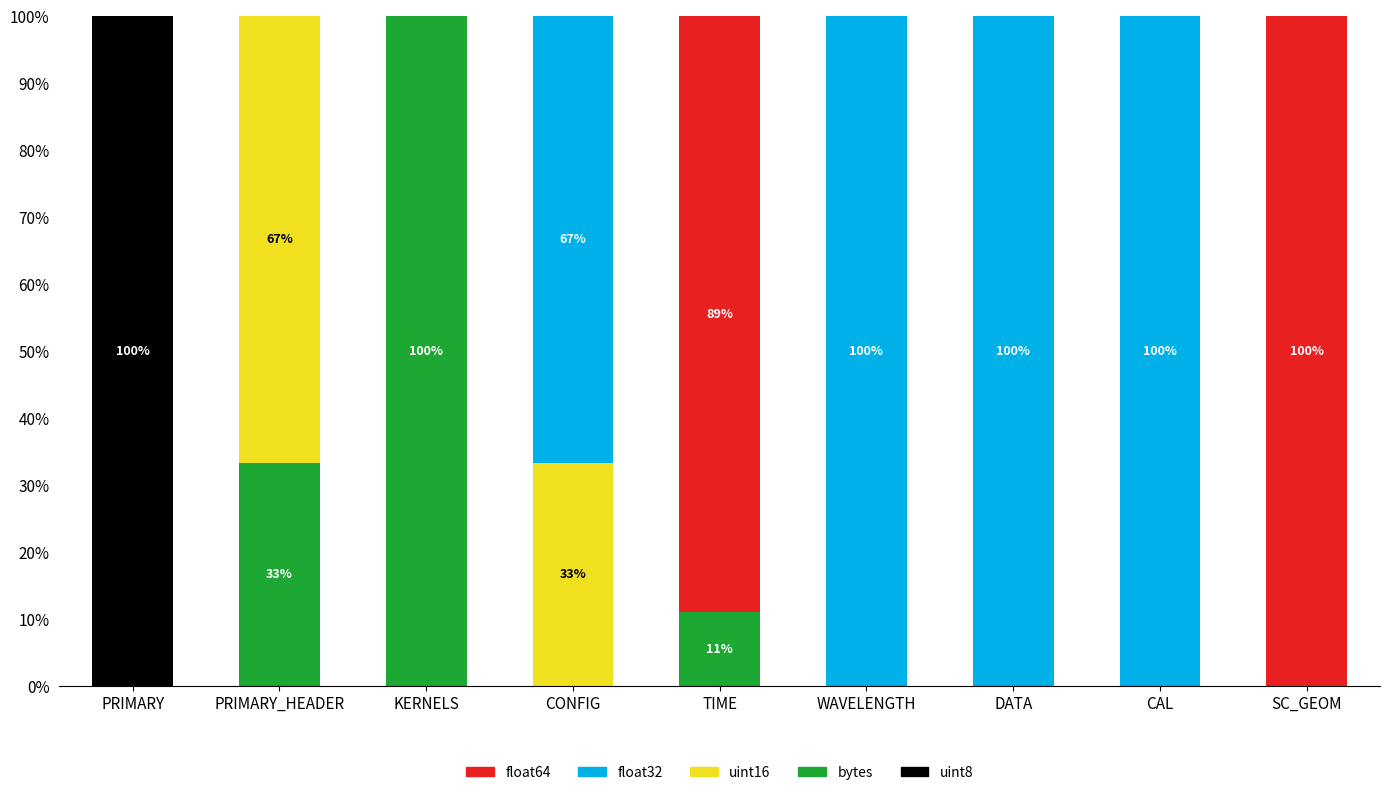

What are all the series names shown in the legend?

float64, float32, uint16, bytes, uint8